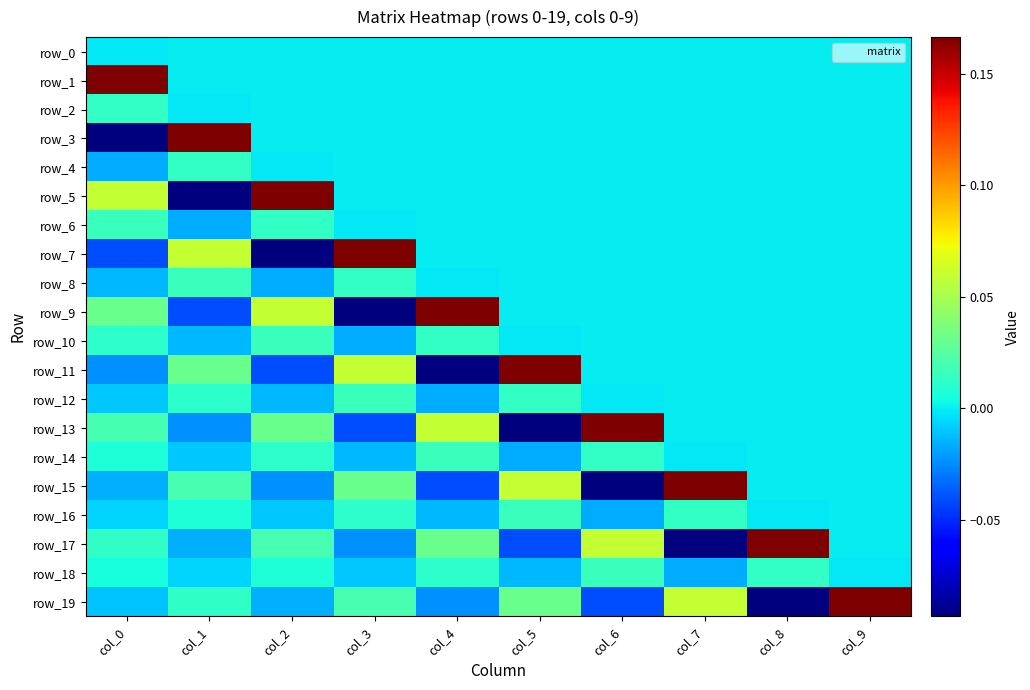

Rank the series by their maximum value, from lowest to highest.

row_0, row_2, row_4, row_6, row_8, row_10, row_12, row_14, row_16, row_18, row_1, row_3, row_5, row_7, row_9, row_11, row_13, row_15, row_17, row_19